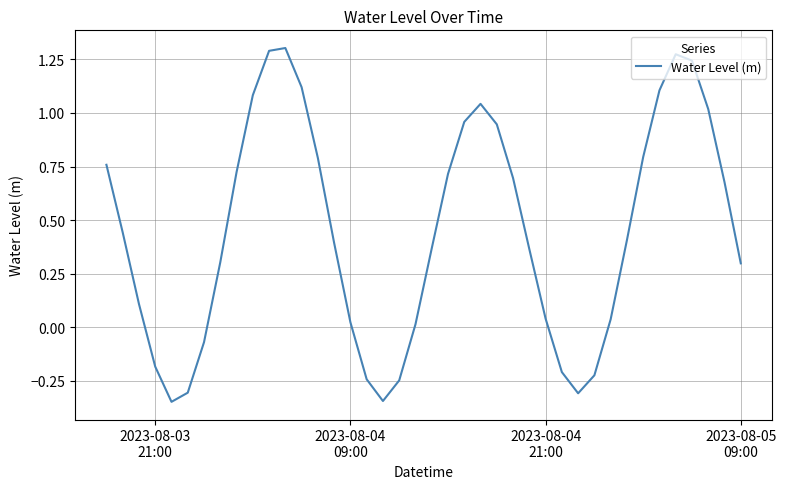

What is the difference between the maximum and minimum values?

1.7